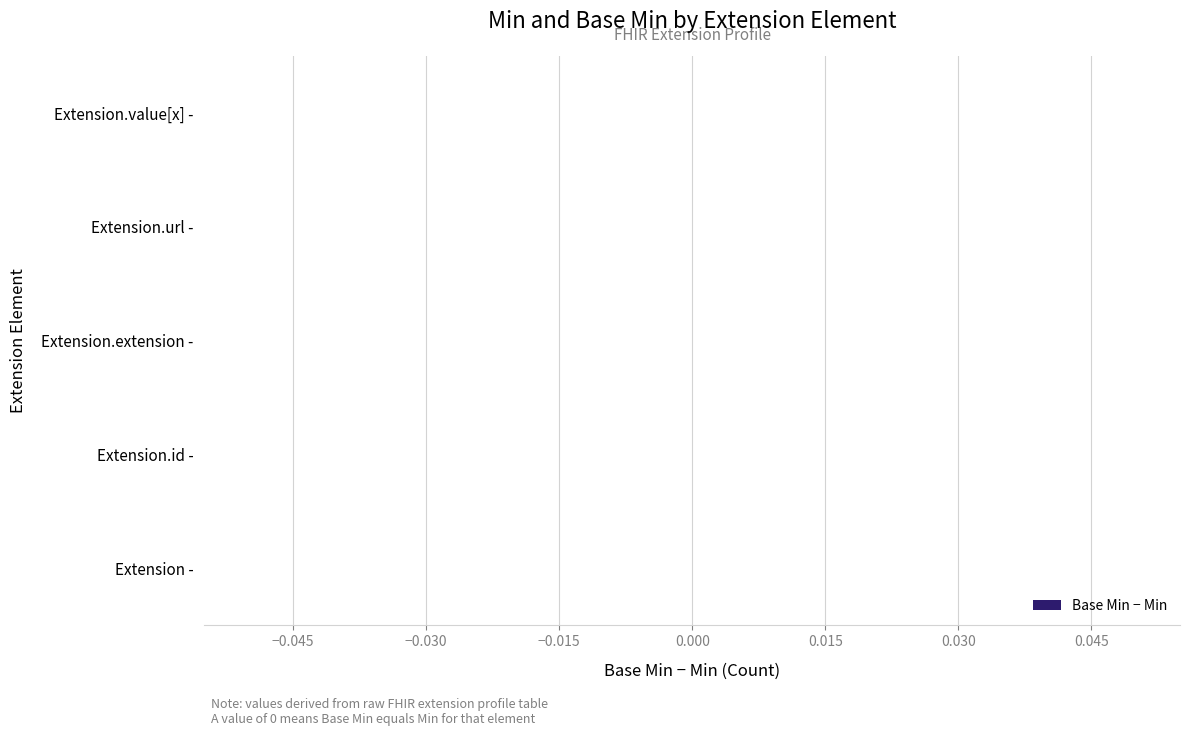

List the labels in order of Min value, smallest first.

Extension, Extension.id, Extension.extension, Extension.value[x], Extension.url